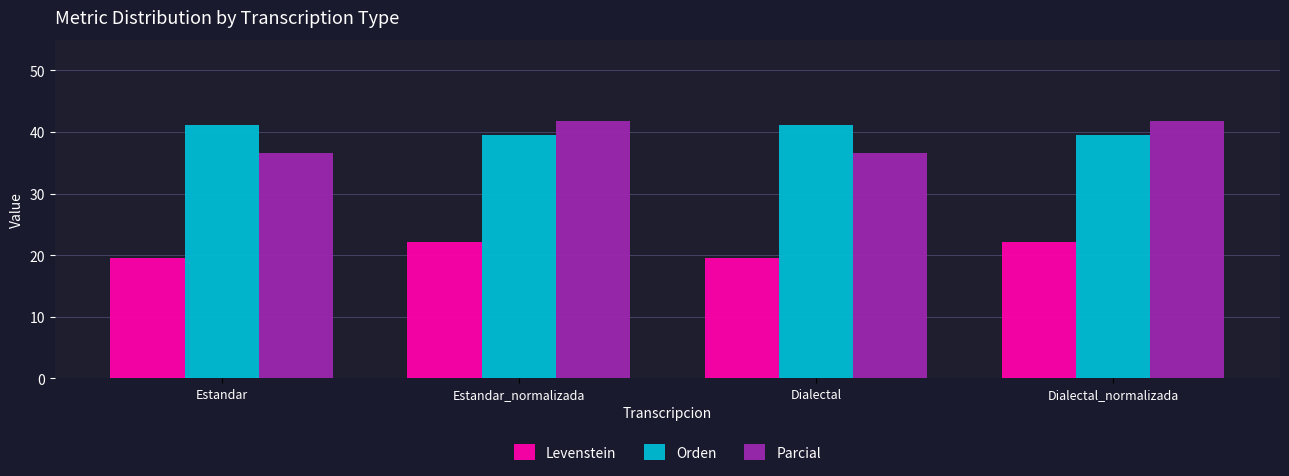

What is the spread (max minus min) of values at Dialectal?

21.7